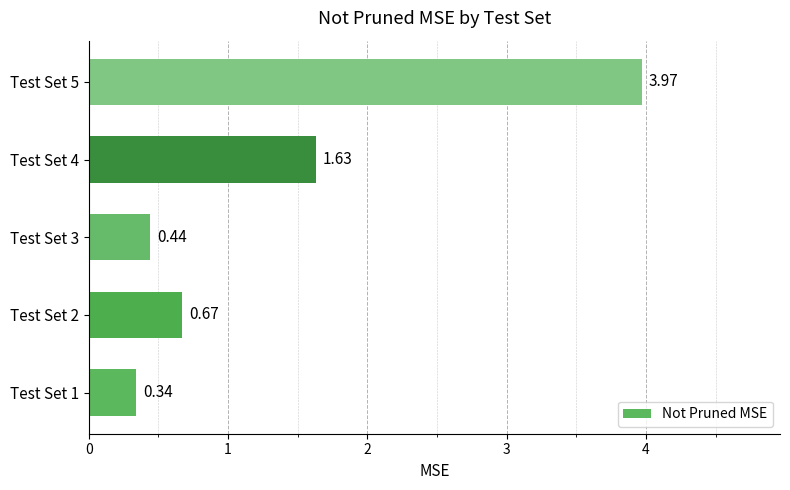

What is the change in value from Test Set 2 to Test Set 5?

+3.3